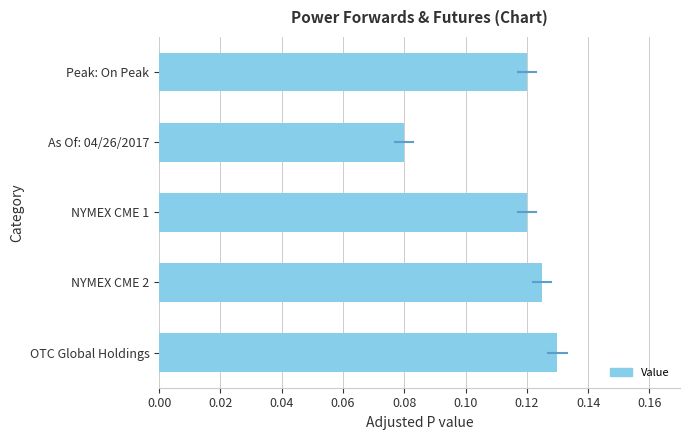

Which has a higher value, NYMEX CME 2 or Peak: On Peak?

NYMEX CME 2